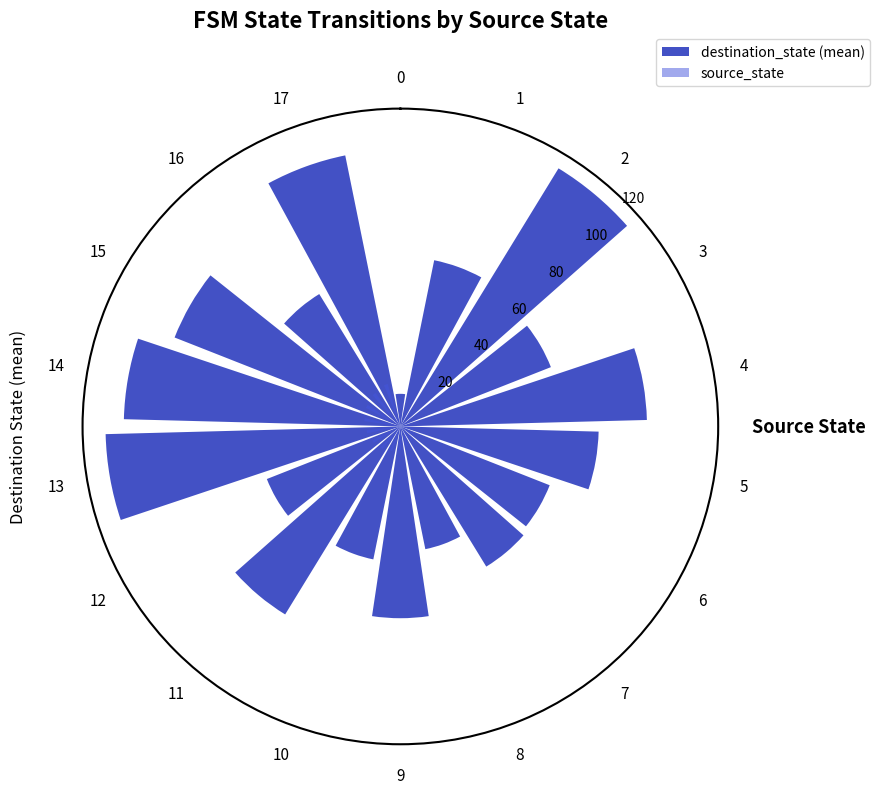

What is the maximum value shown in the chart?

116.0